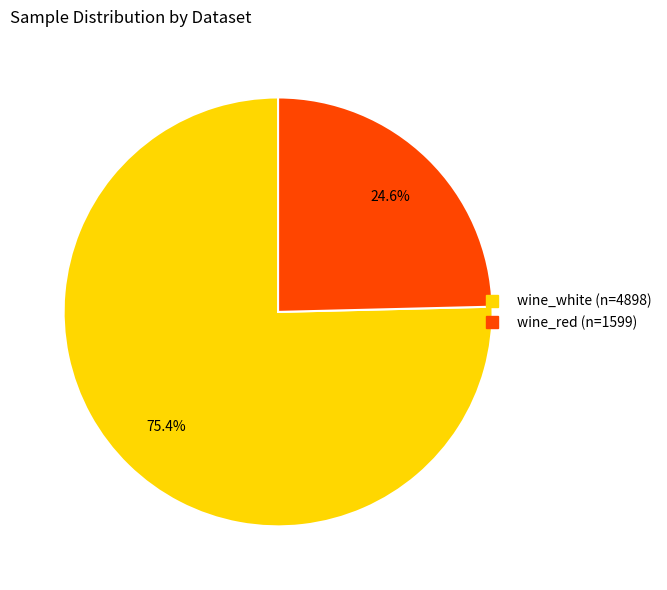

What percentage do wine_white and wine_red together represent?

100.0%